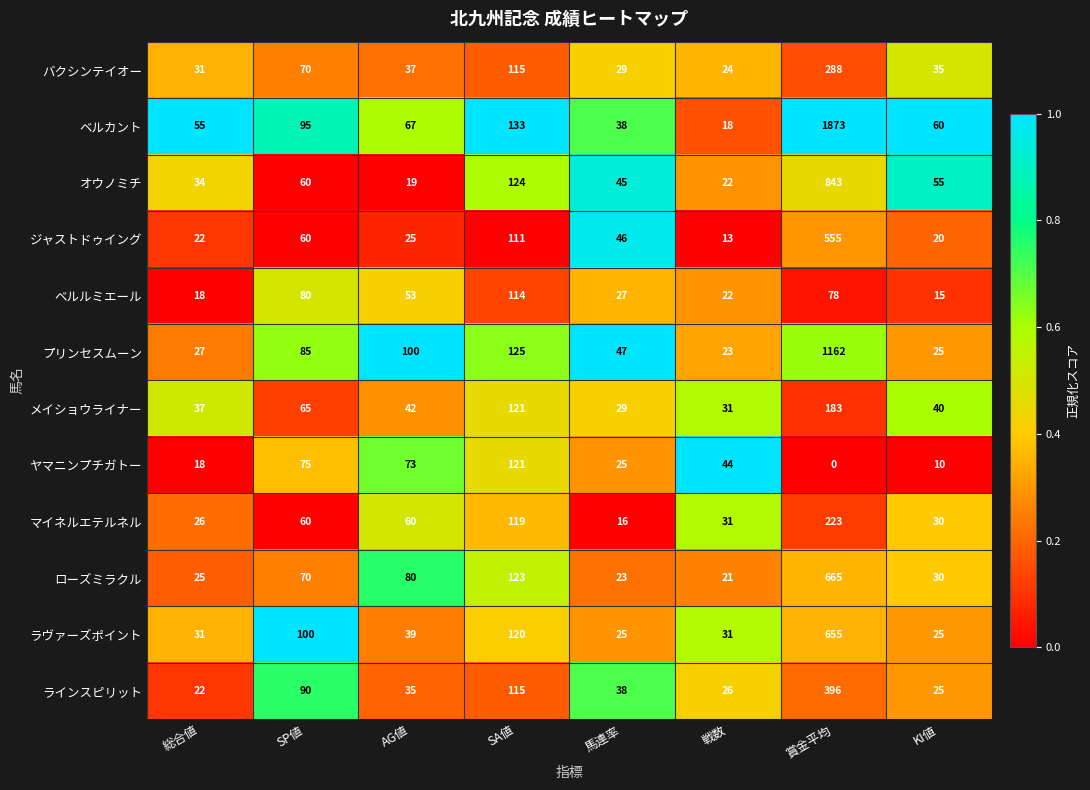

Which series changed the most between 総合値 and SP値?

ラヴァーズポイント